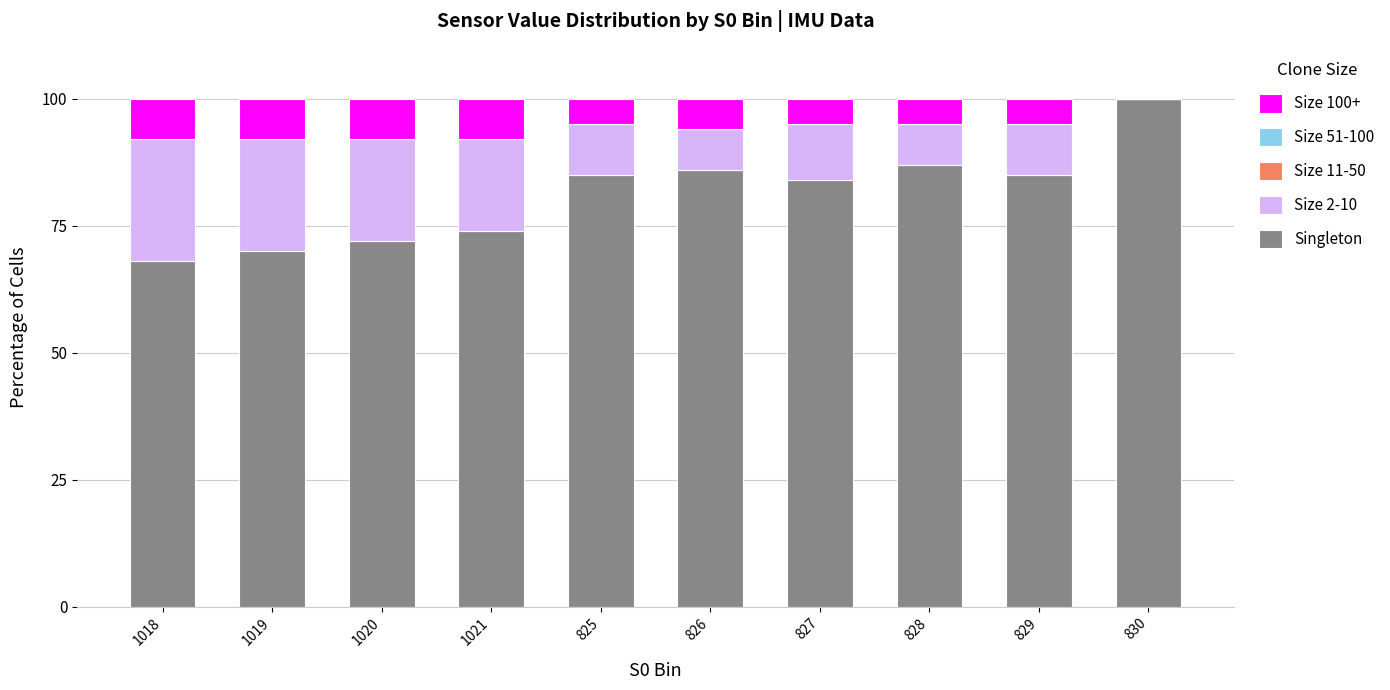

Does the chart contain stacked bars?

Yes